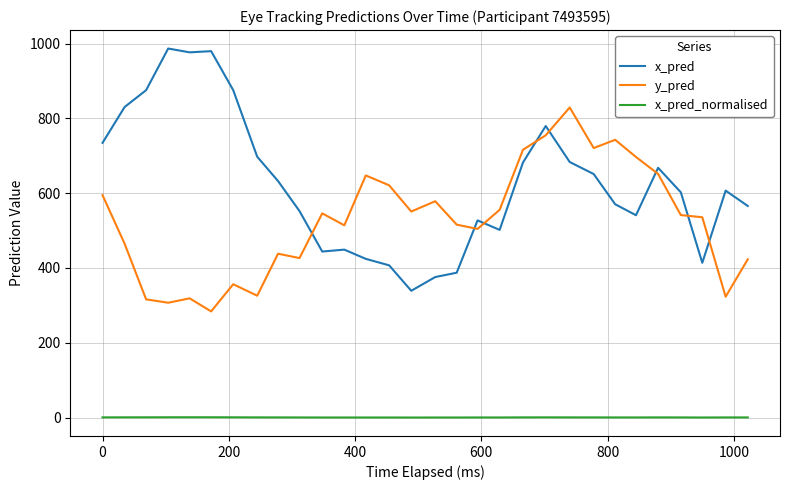

What is the difference between the maximum and minimum values in the x_pred series?

647.7